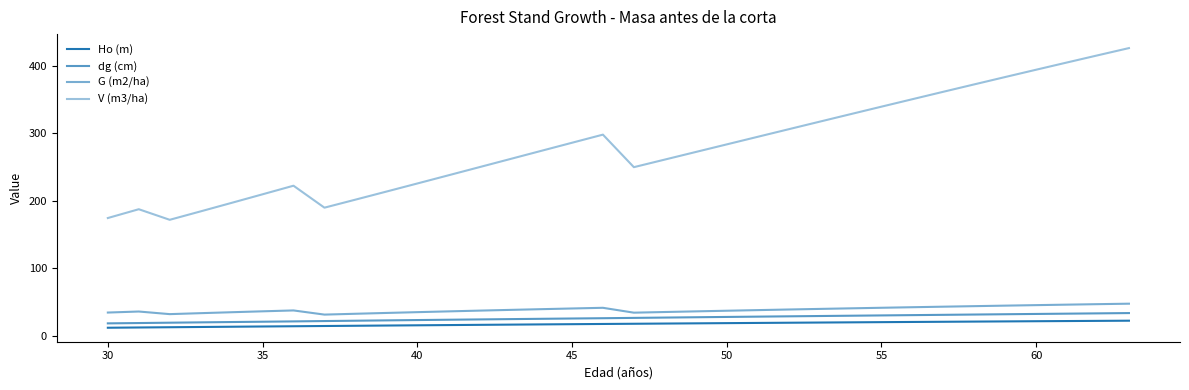

Does the chart display data point markers on the line(s)?

No